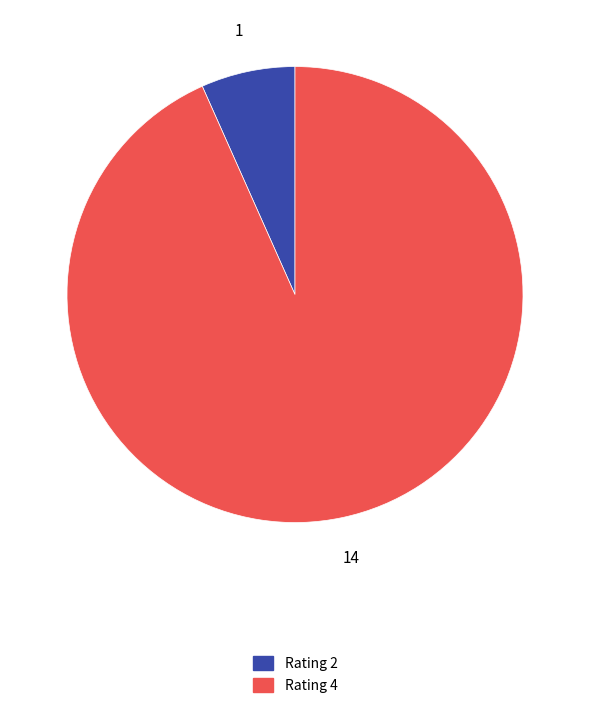

Is there any slice that represents more than half of the pie?

Yes